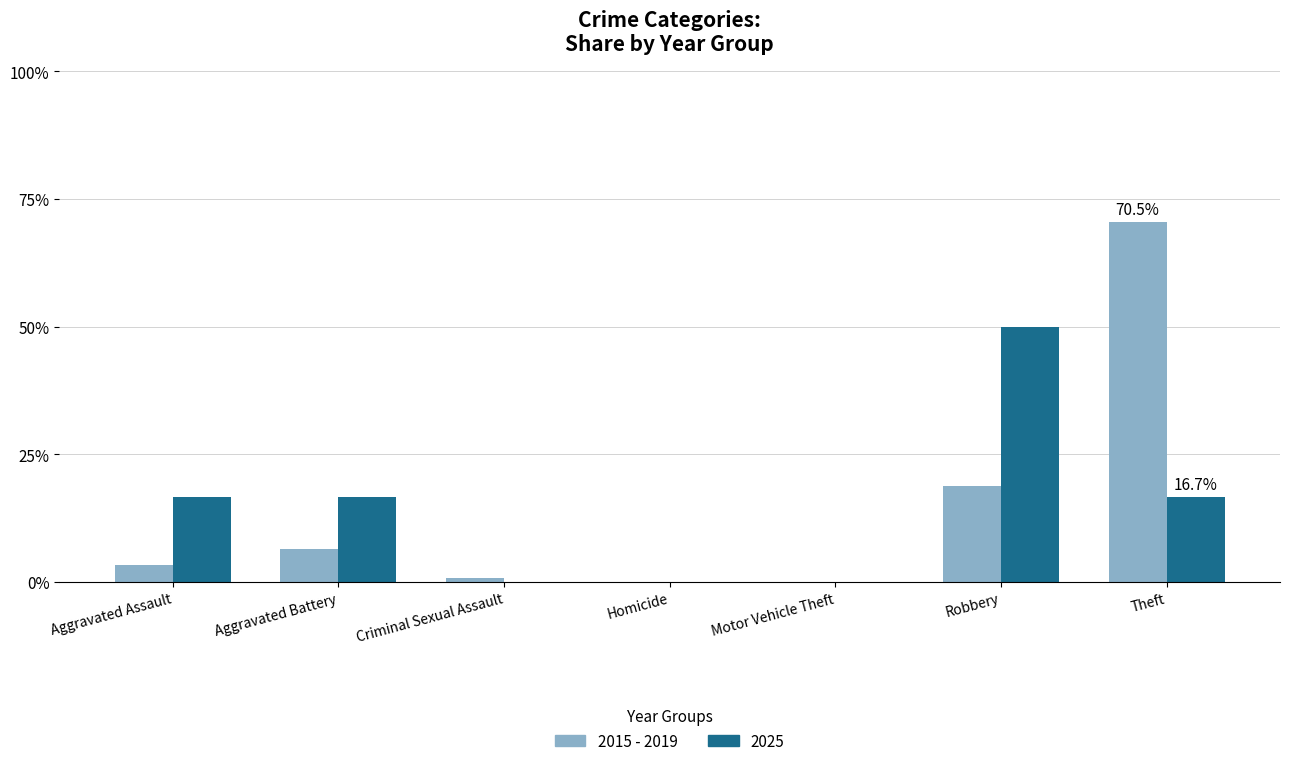

At which category does the chart reach its peak across all series?

Theft